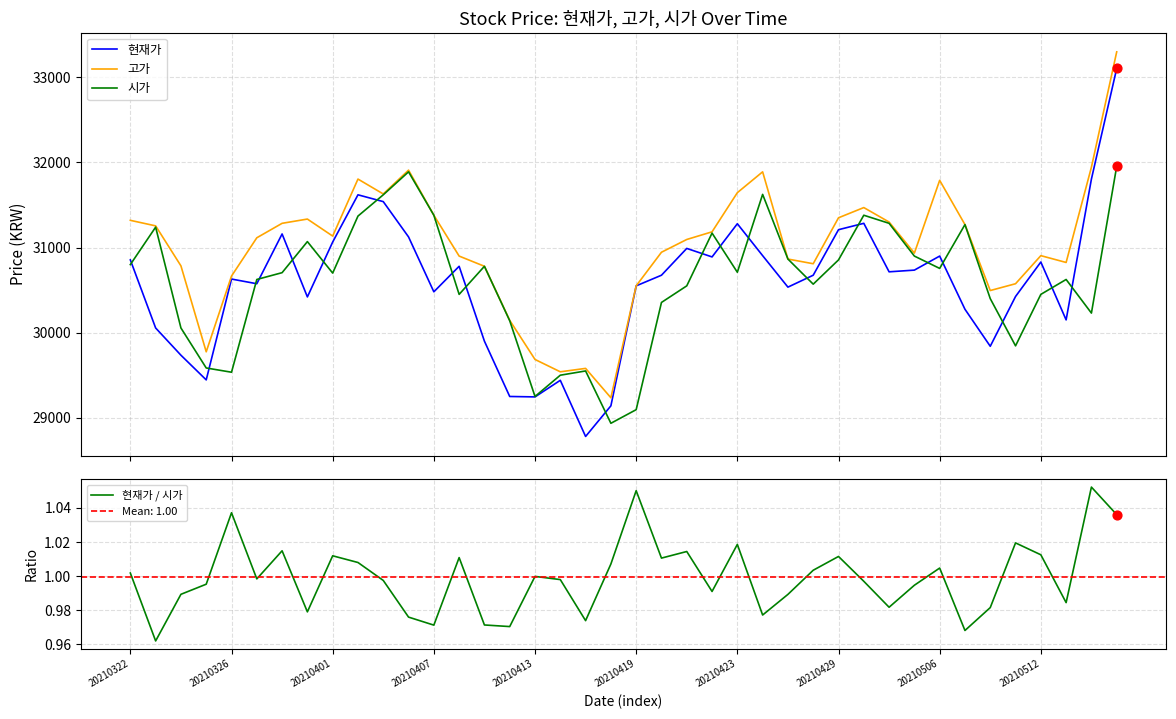

What is the total value across all series at 20210407?

93241.0